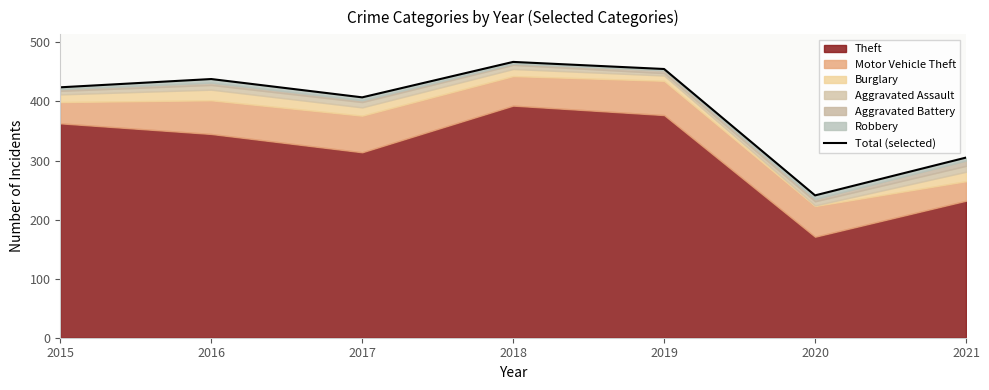

At which category does the data reach its first local peak?

2016